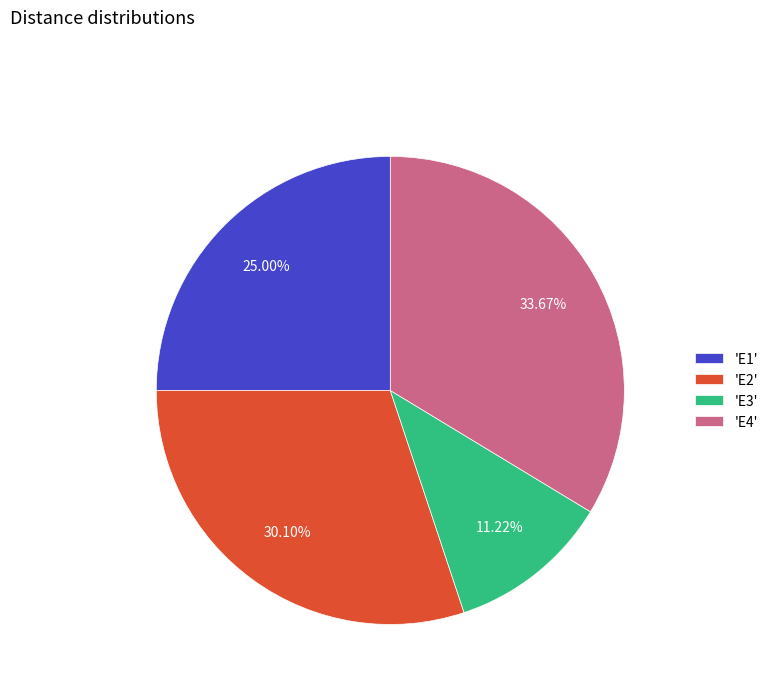

Does 'E1' represent more than half of the total?

No